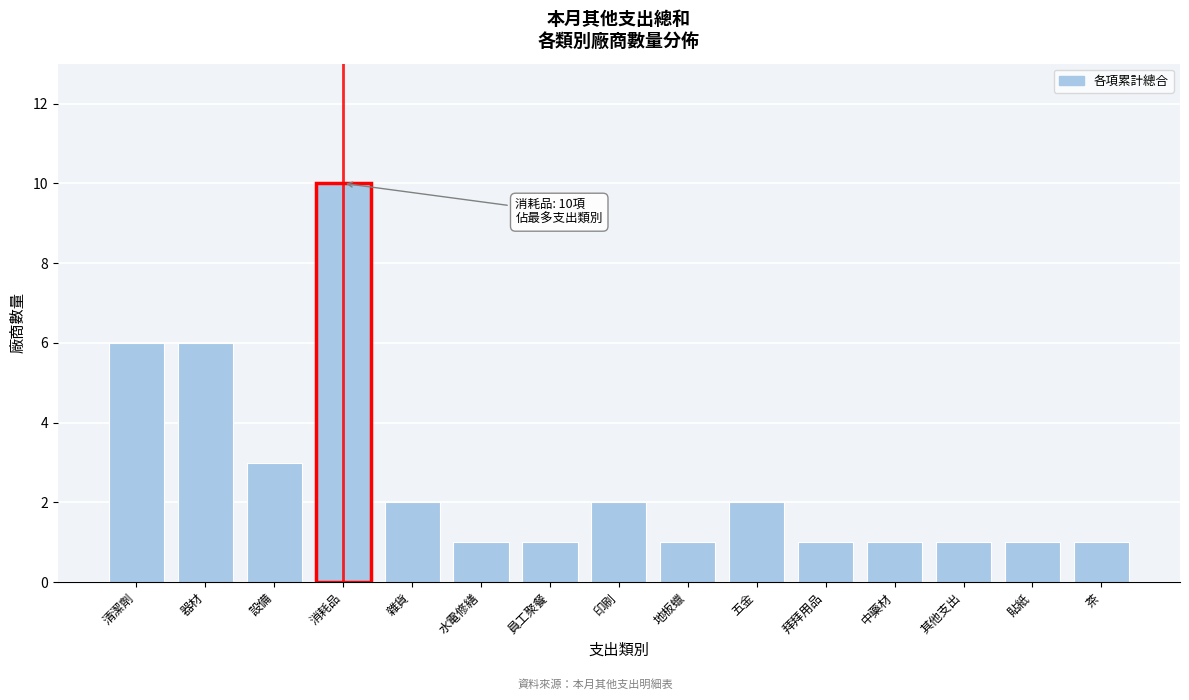

Reading left to right, extract all data points from this chart.

6	6	3	10	2	1	1	2	1	2	1	1	1	1	1